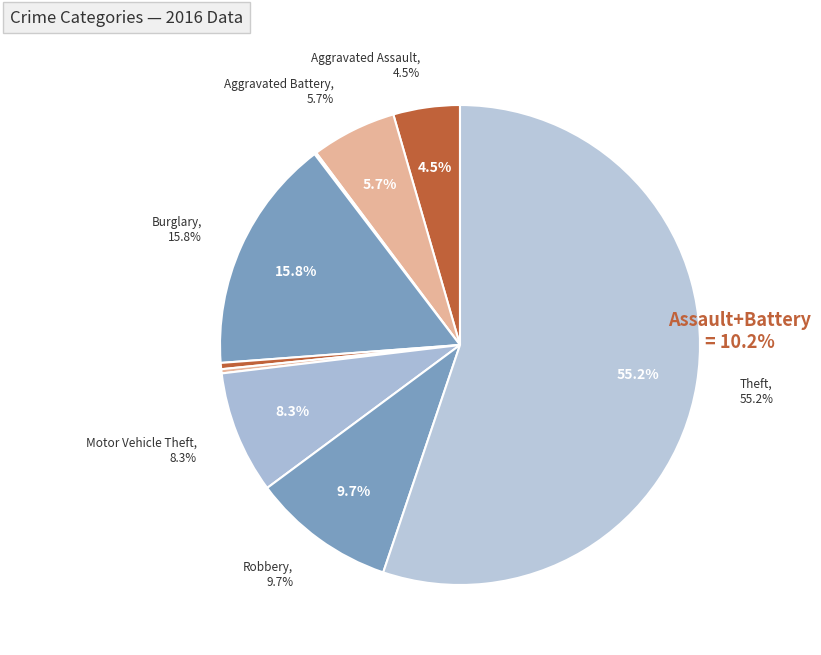

Which category accounts for the majority?

Theft